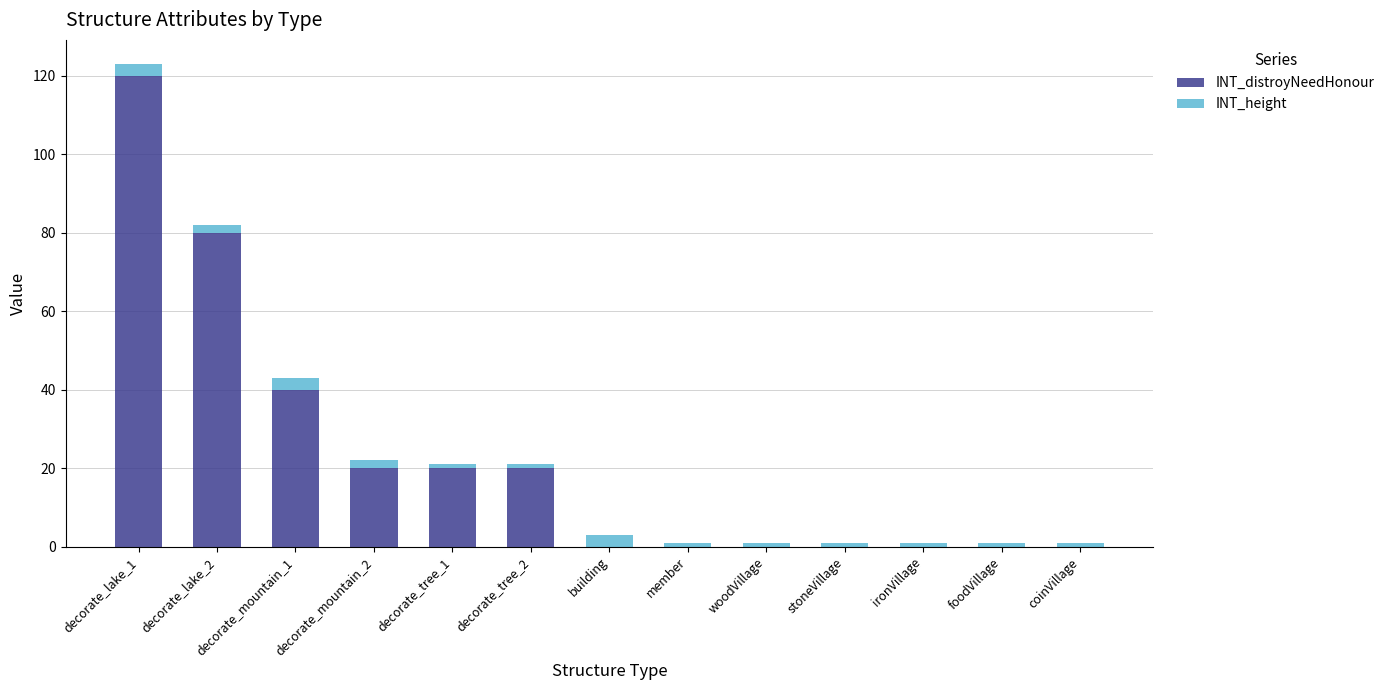

Is it true that INT_distroyNeedHonour equals -44 at foodVillage?

False